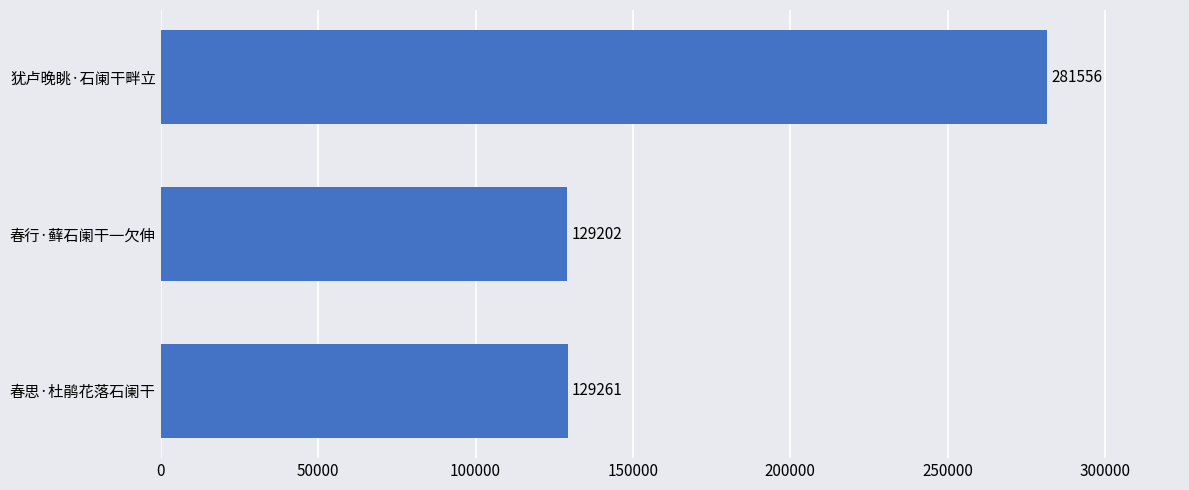

Reading bottom to top, extract all data points from this chart.

春思·杜鹃花落石阑干=129261	春行·藓石阑干一欠伸=129202	犹卢晚眺·石阑干畔立=281556